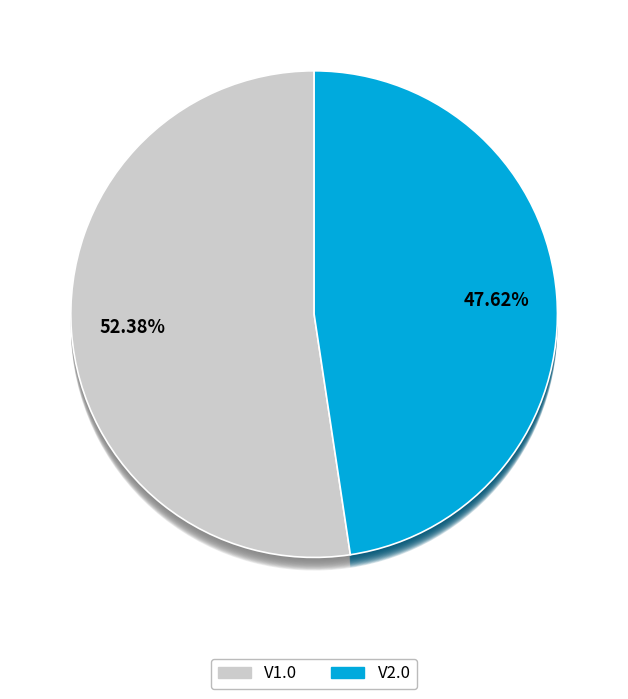

What percentage do V2.0 and V1.0 together represent?

100.0%